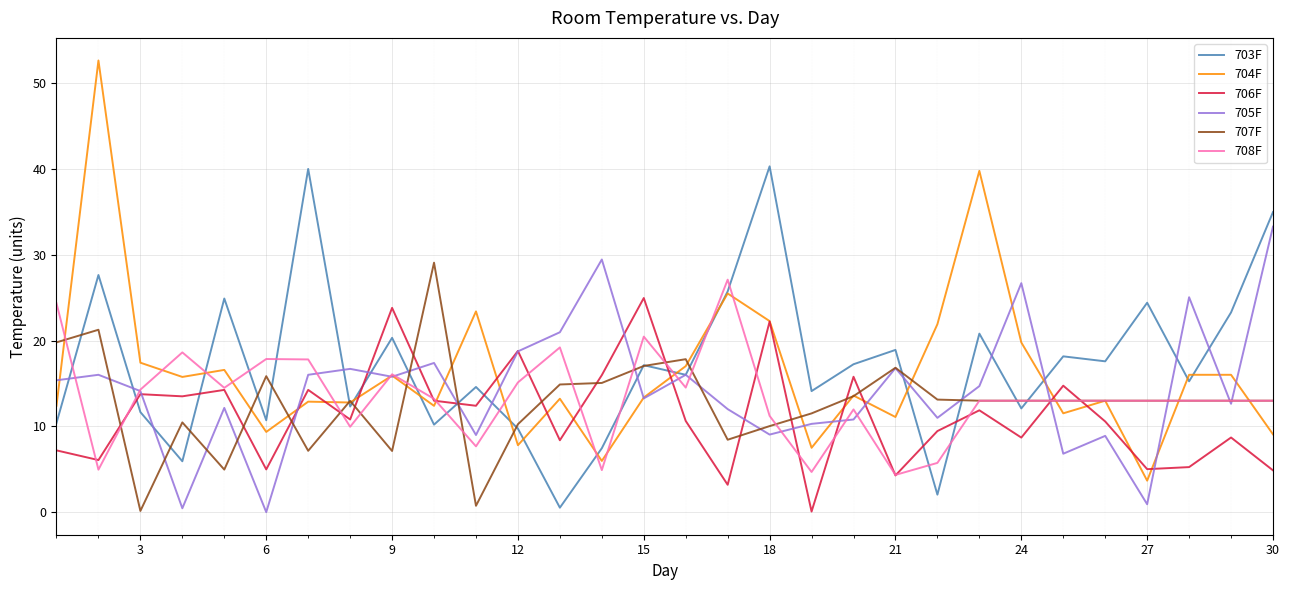

What is the sum of all 703F values?

524.7